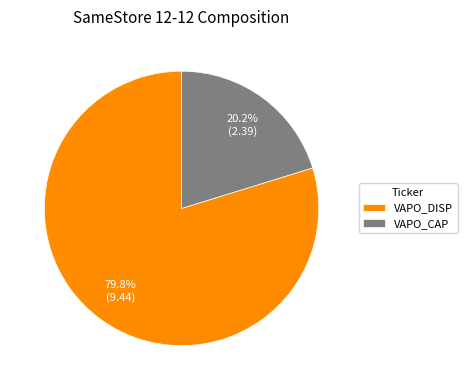

What is the ratio of the value at VAPO_CAP to the value at VAPO_DISP?

0.3